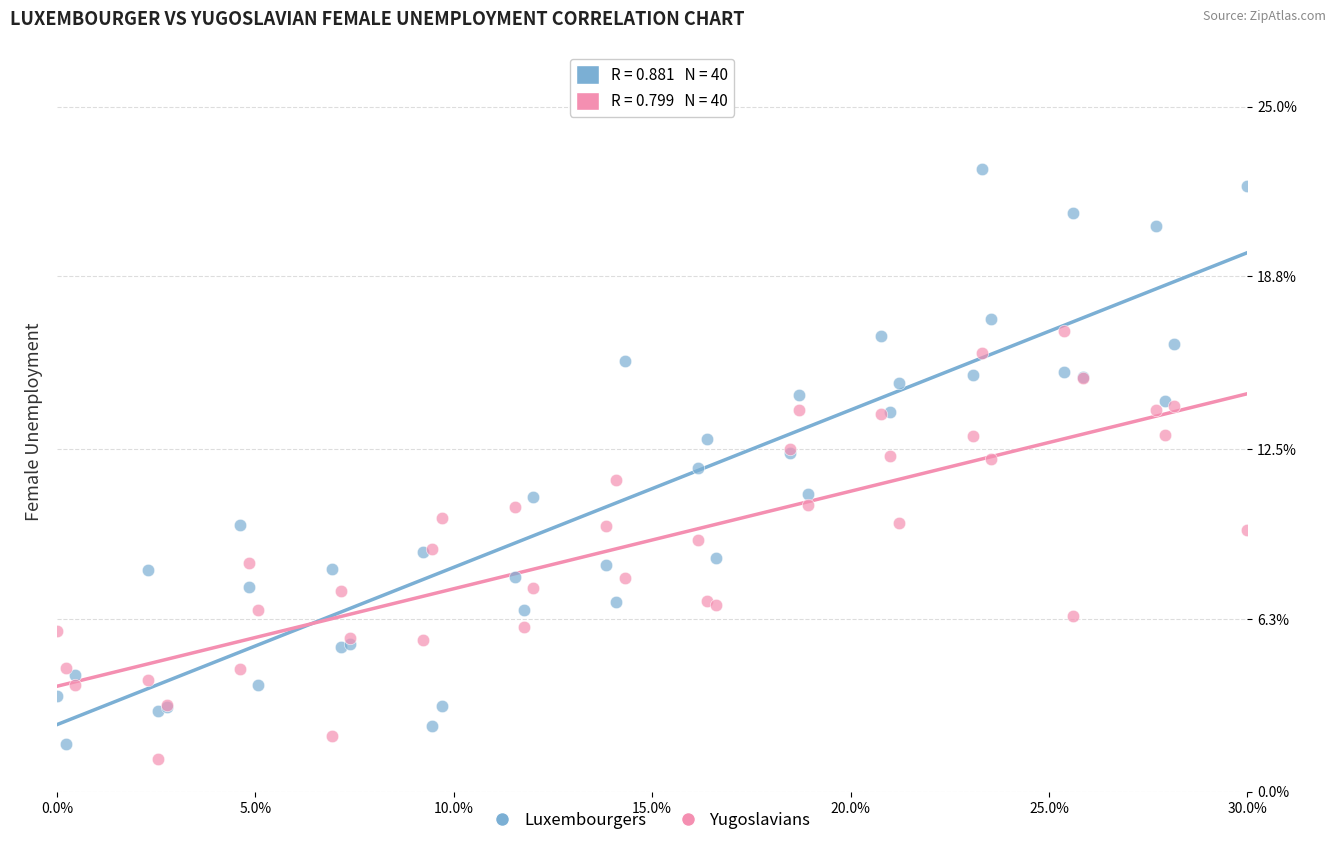

Which series contains the lowest Y value?

Yugoslavians